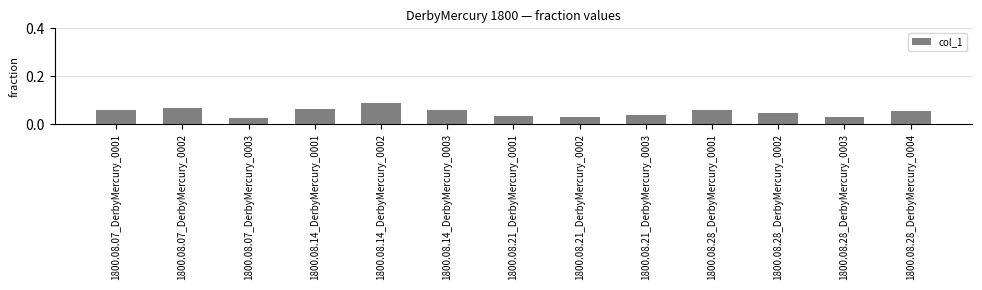

What is the label of the 5th bar from the right?

1800.08.21_DerbyMercury_0003